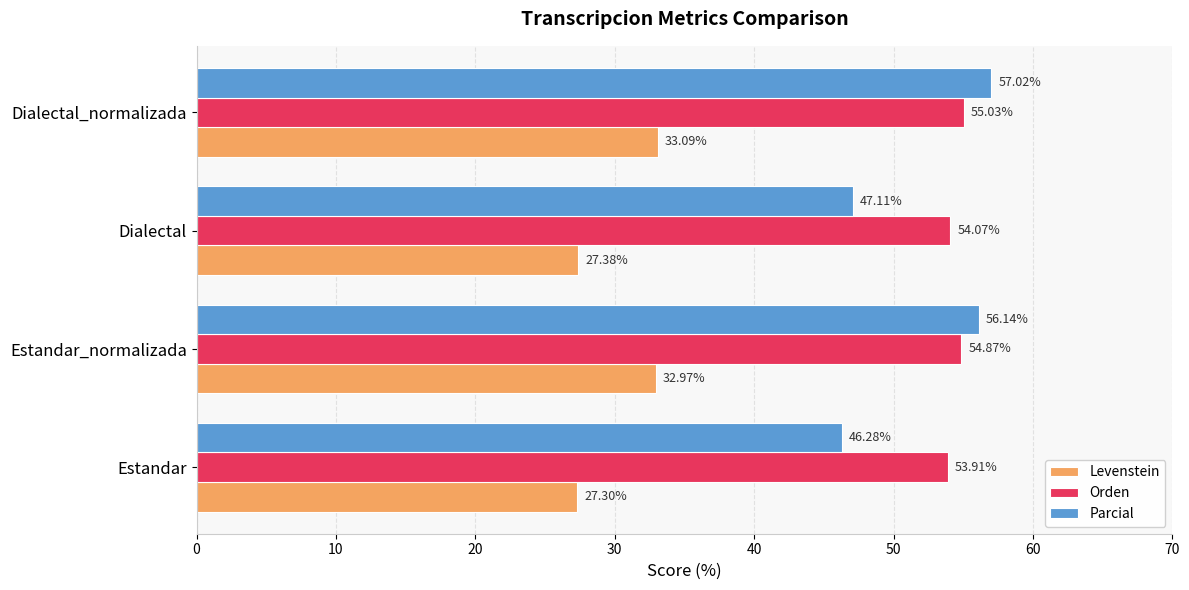

Where is Parcial nearest to the value 51?

Dialectal